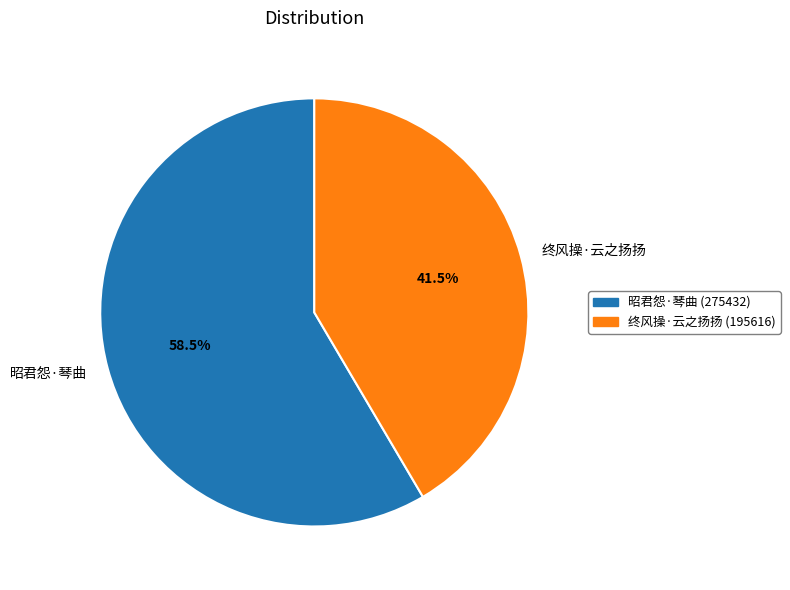

What is the largest slice in the pie chart?

昭君怨·琴曲